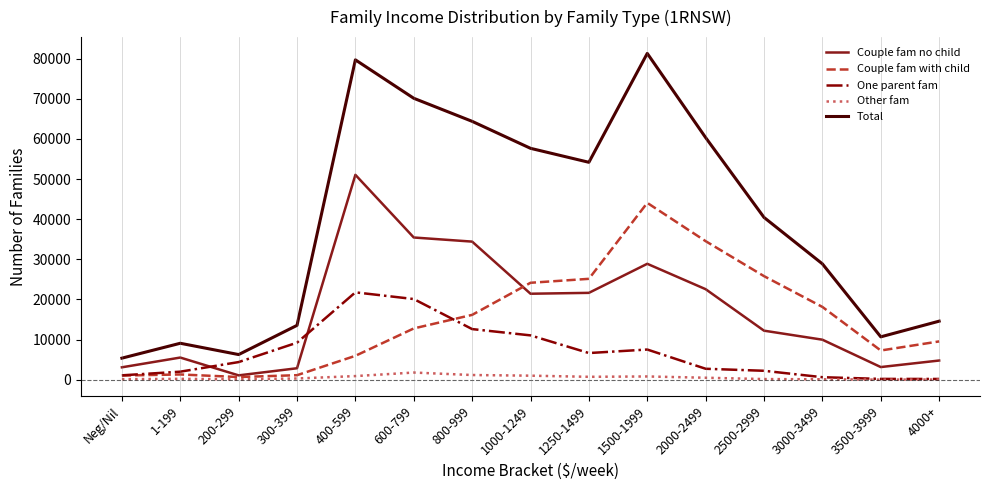

What is the smallest value displayed?

33